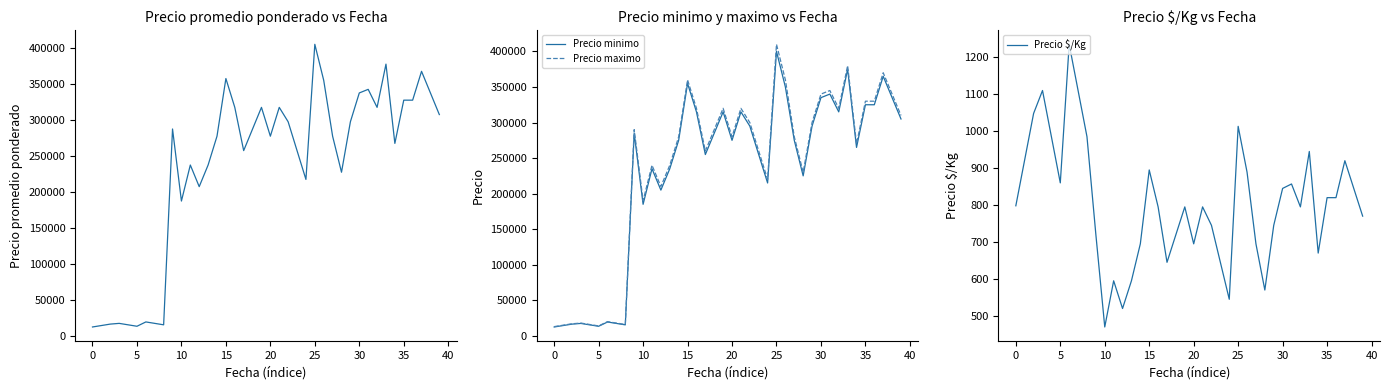

What is the total value across all series at 18?

863219